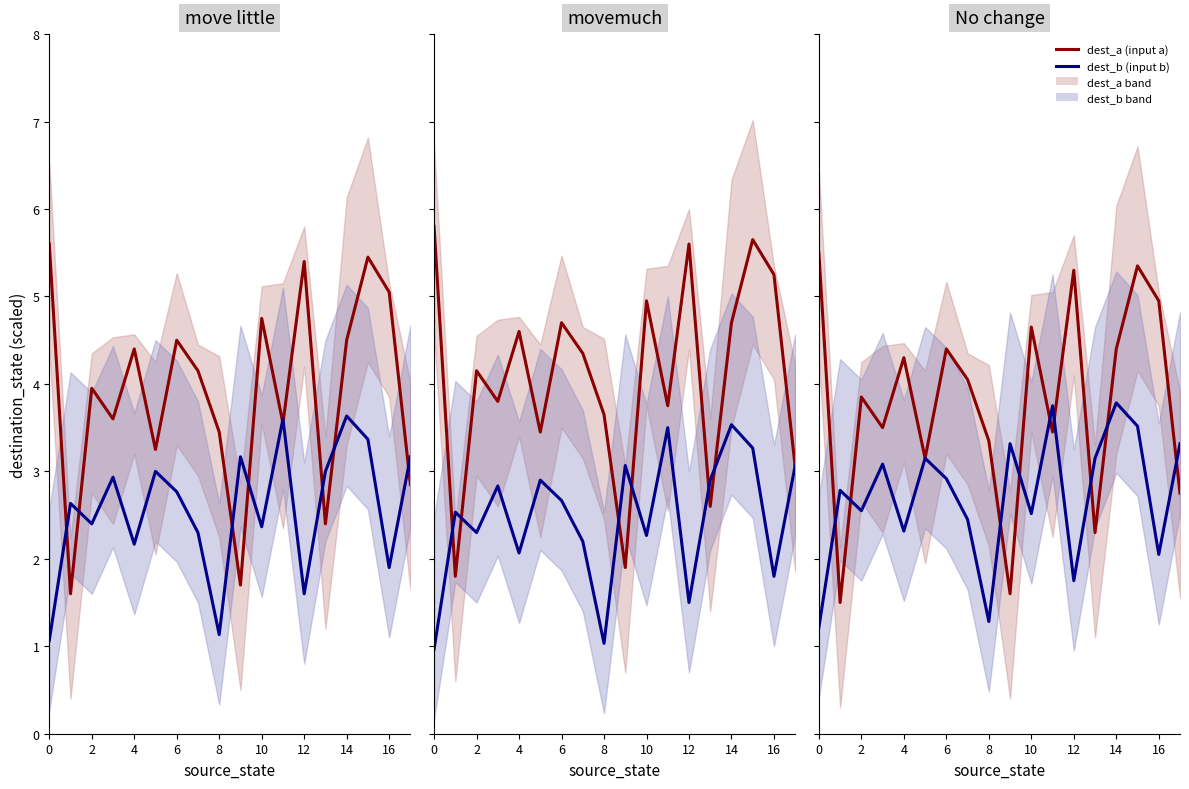

Count the number of data series in this chart.

2